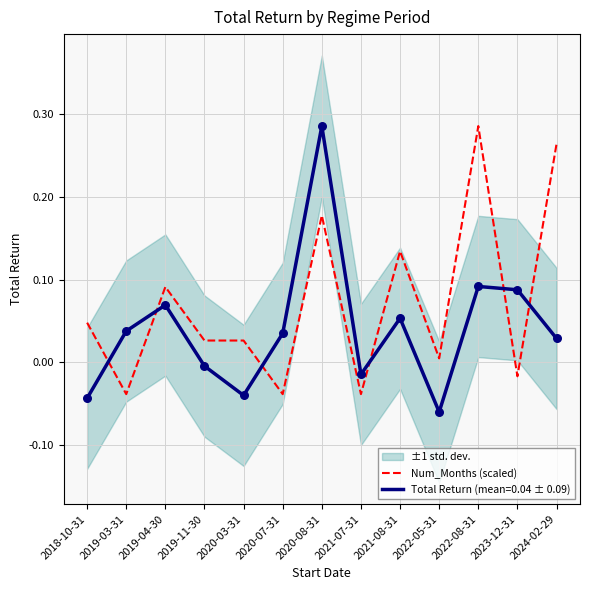

Between 2022-05-31 and 2019-03-31, which is larger?

2022-05-31